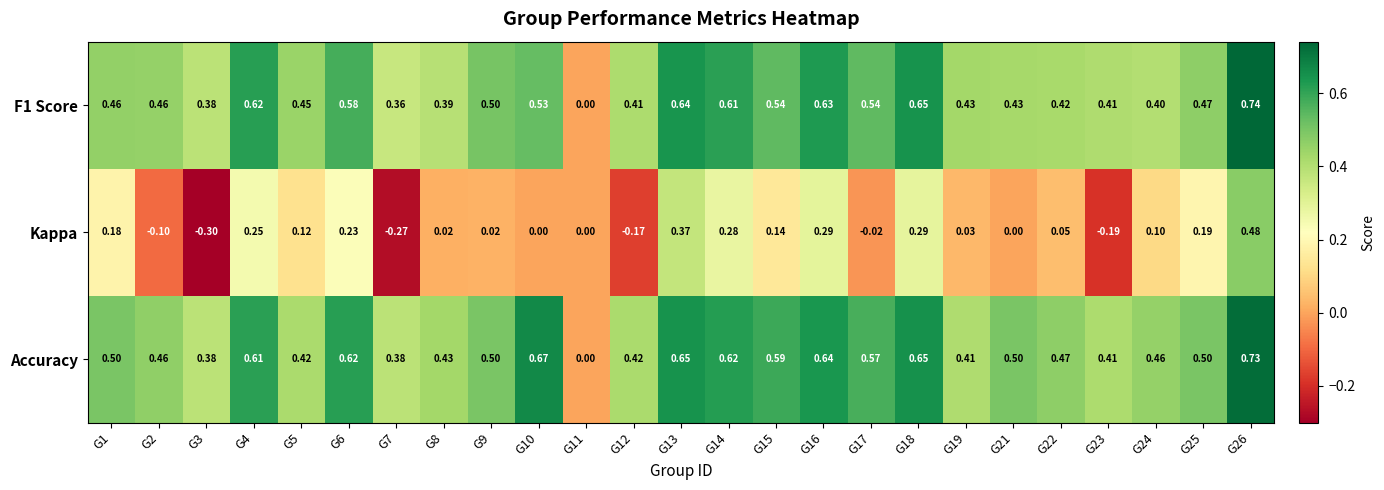

Is the value of F1 Score at G13 greater than the value of Kappa at G9?

Yes